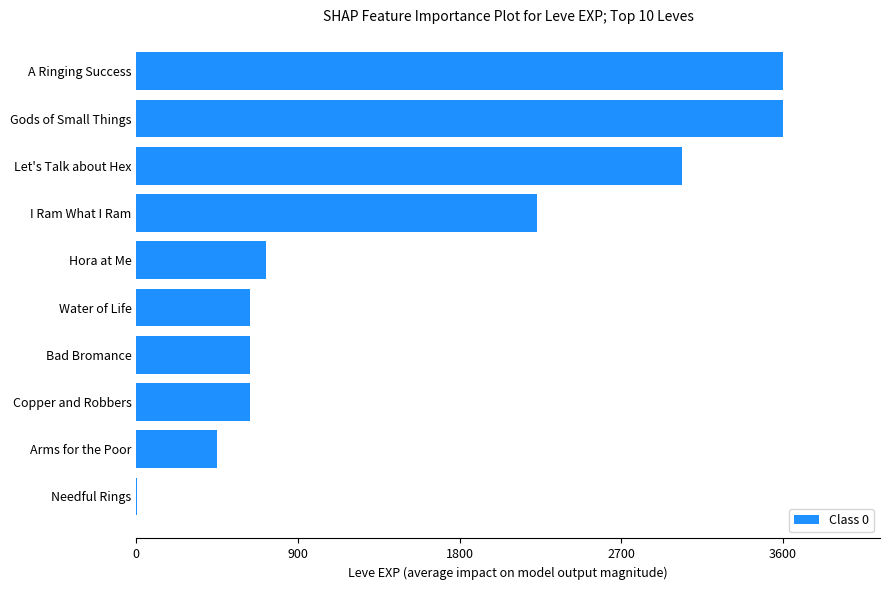

Between Bad Bromance and Arms for the Poor, which is larger?

Bad Bromance